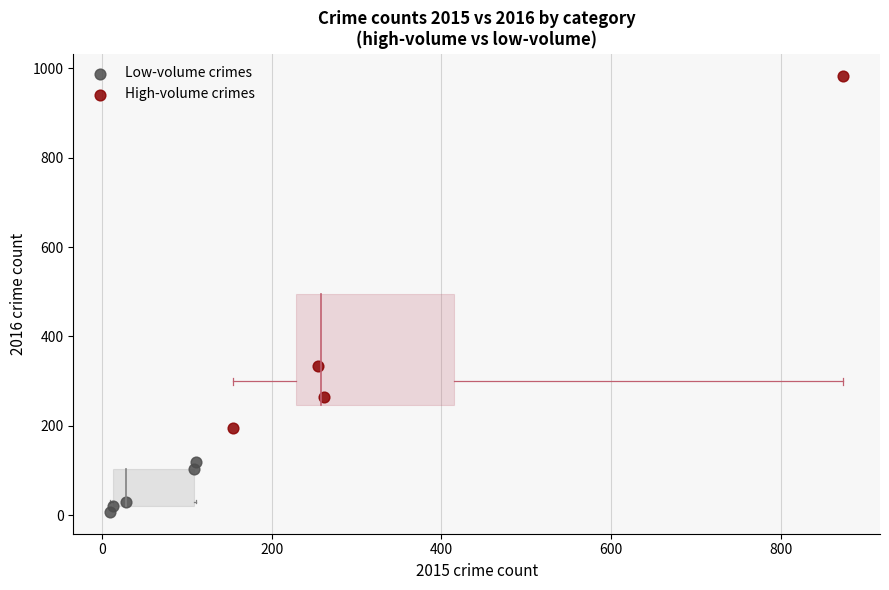

Which series reaches the minimum Y coordinate?

Low-volume crimes